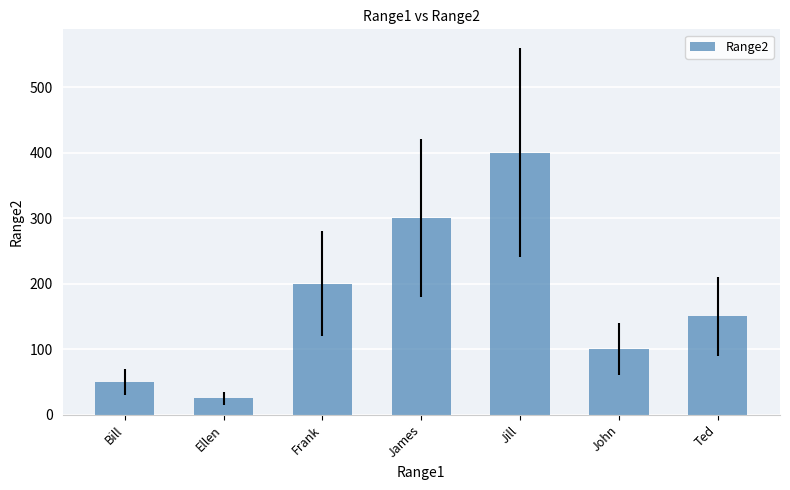

What is the label of the 2nd bar from the right?

John